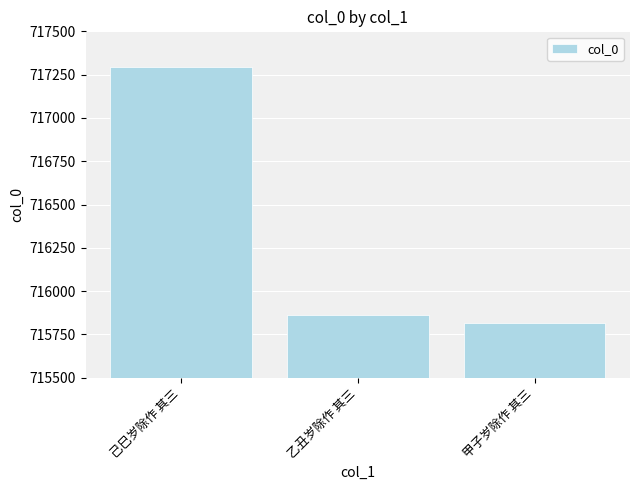

What is the approximate value at 己巳岁除作 其三, to the nearest 50?

717300